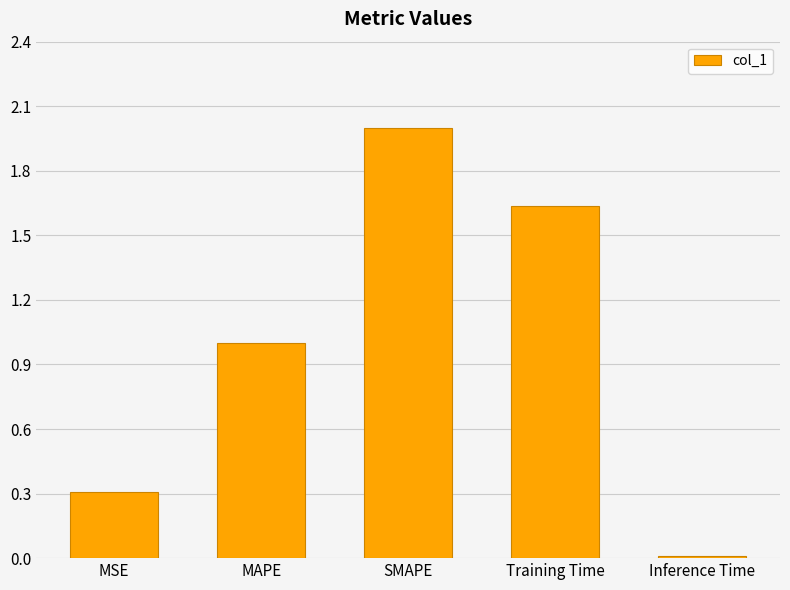

List the labels in order of value, smallest first.

Inference Time, MSE, MAPE, Training Time, SMAPE